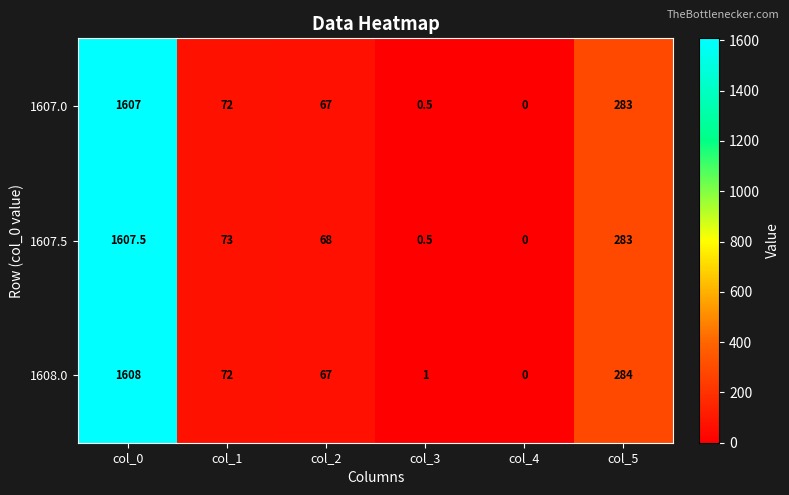

How many values in 1607.0 are above zero?

5